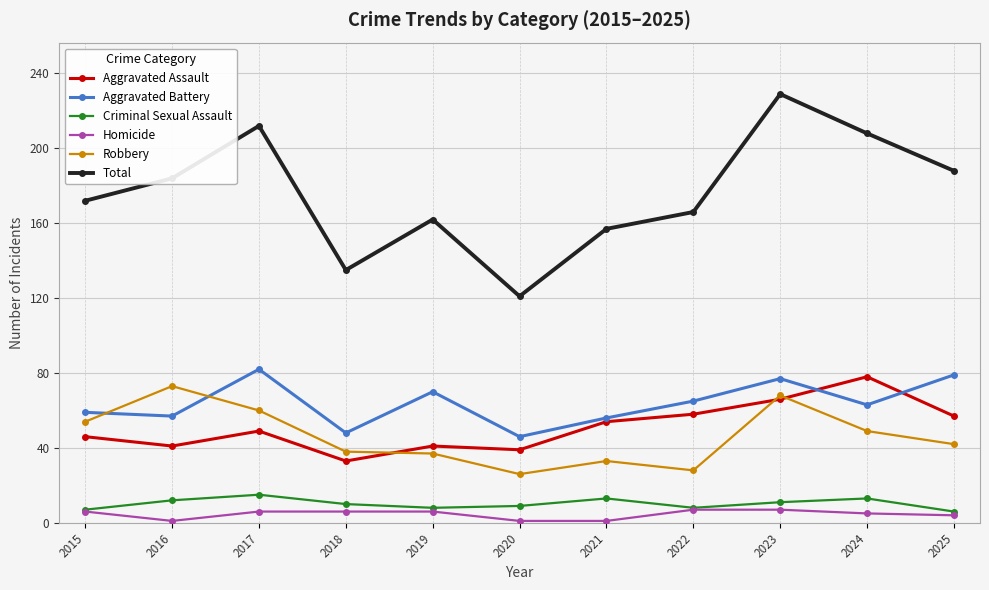

At which category is the sum across all series the highest?

2023